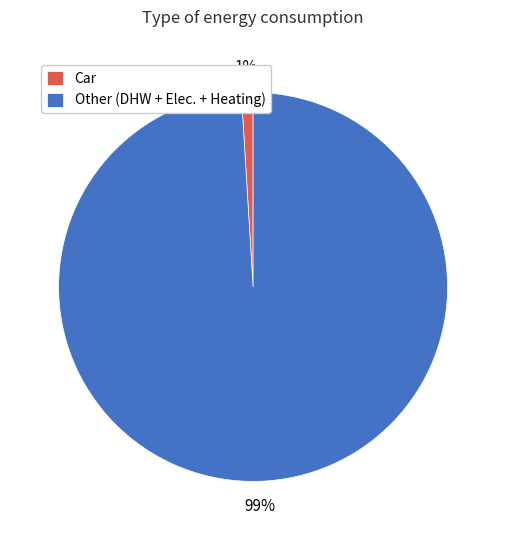

To the nearest percent, what is the combined percentage of Car and Other (DHW + Elec. + Heating)?

100%